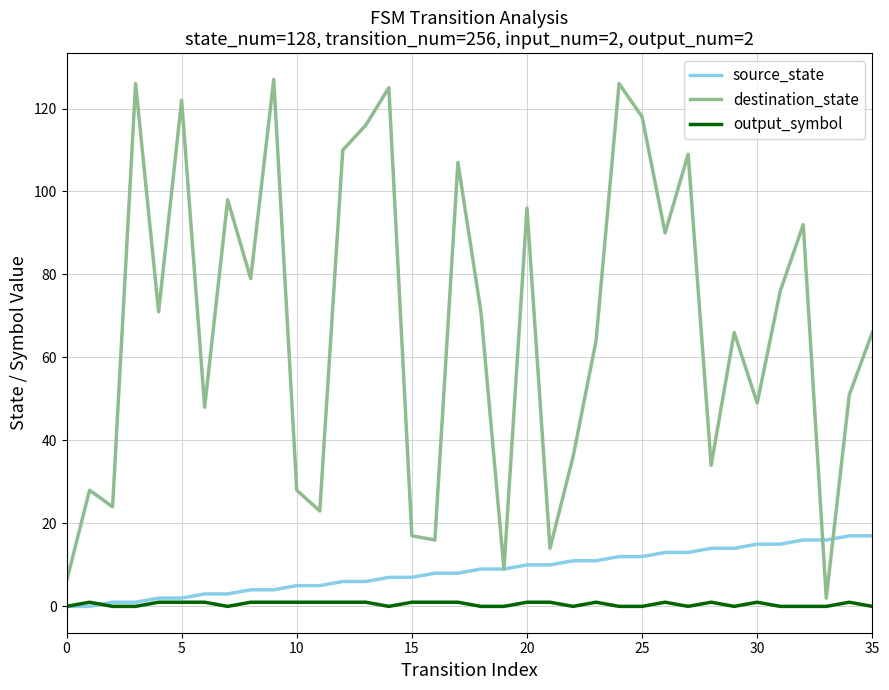

Reading left to right, list all the values displayed in this chart.

source_state: 0	0	1	1	2	2	3	3	4	4	5	5	6	6	7	7	8	8	9	9	10	10	11	11	12	12	13	13	14	14	15	15	16	16	17	17
destination_state: 6	28	24	126	71	122	48	98	79	127	28	23	110	116	125	17	16	107	71	9	96	14	36	64	126	118	90	109	34	66	49	76	92	2	51	66
output_symbol: 0	1	0	0	1	1	1	0	1	1	1	1	1	1	0	1	1	1	0	0	1	1	0	1	0	0	1	0	1	0	1	0	0	0	1	0